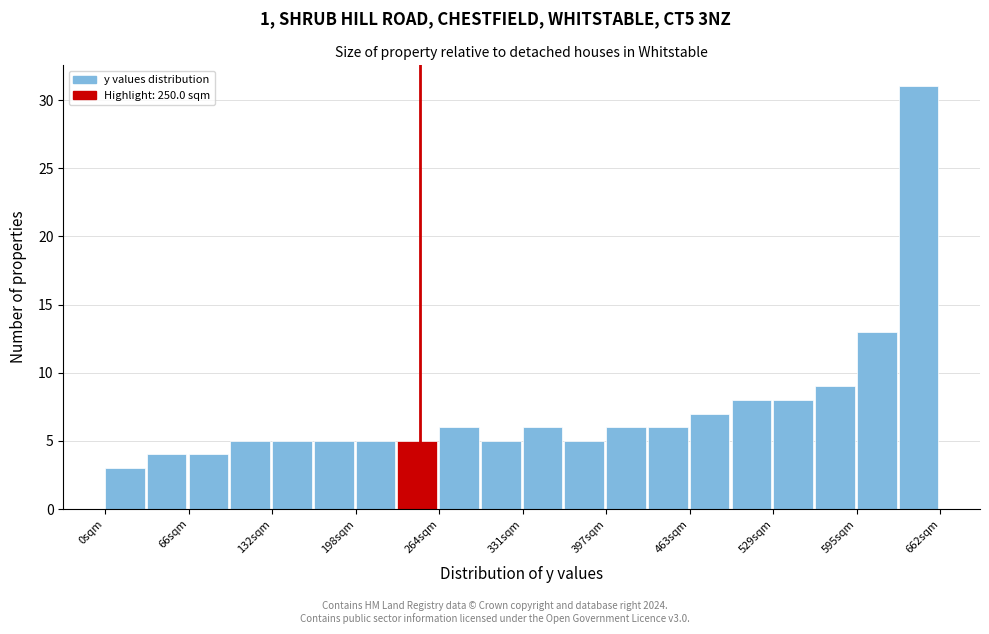

Read against the x-axis, roughly where is the centre of the tallest bar?

640